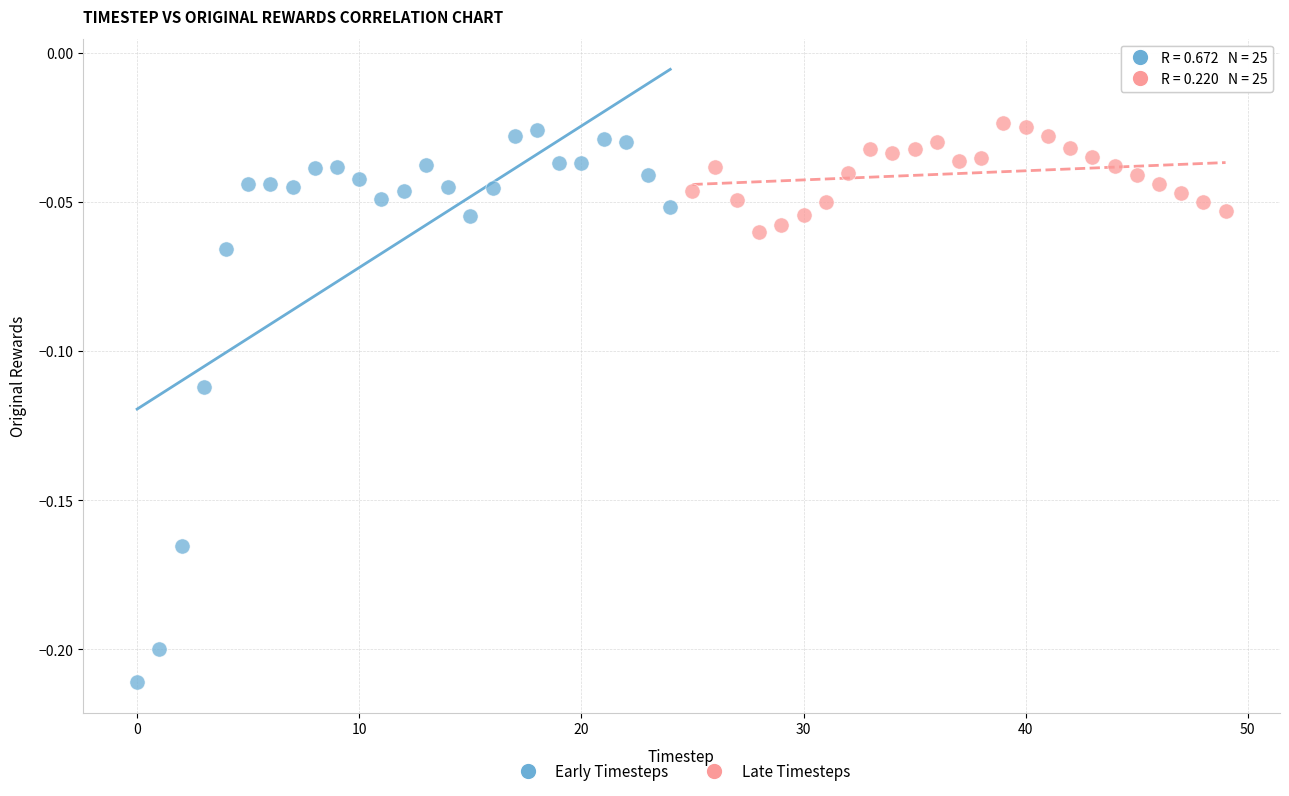

Which series has the widest spread of Y values?

Early Timesteps